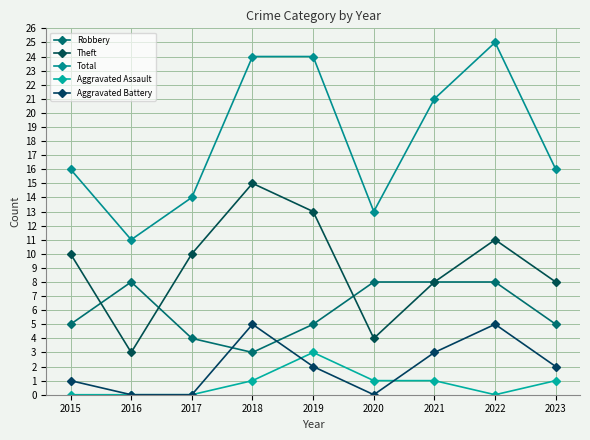

What is the average value of the Aggravated Assault series?

1